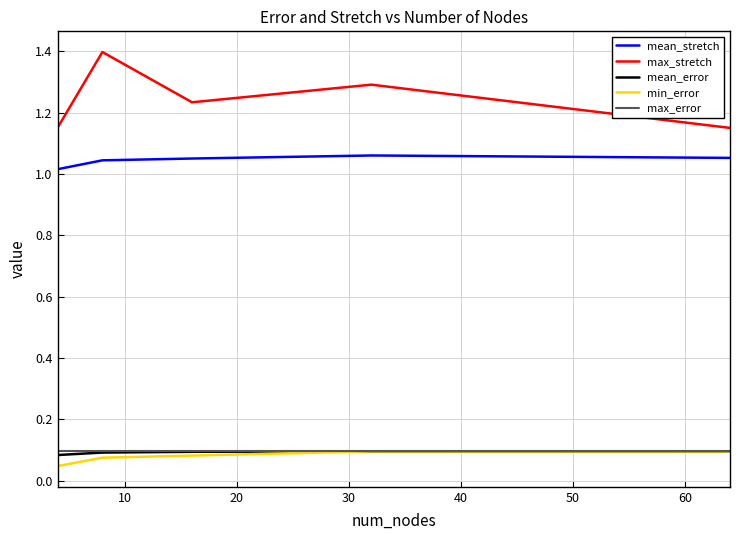

What are all the series names shown in the legend?

mean_stretch, max_stretch, mean_error, min_error, max_error